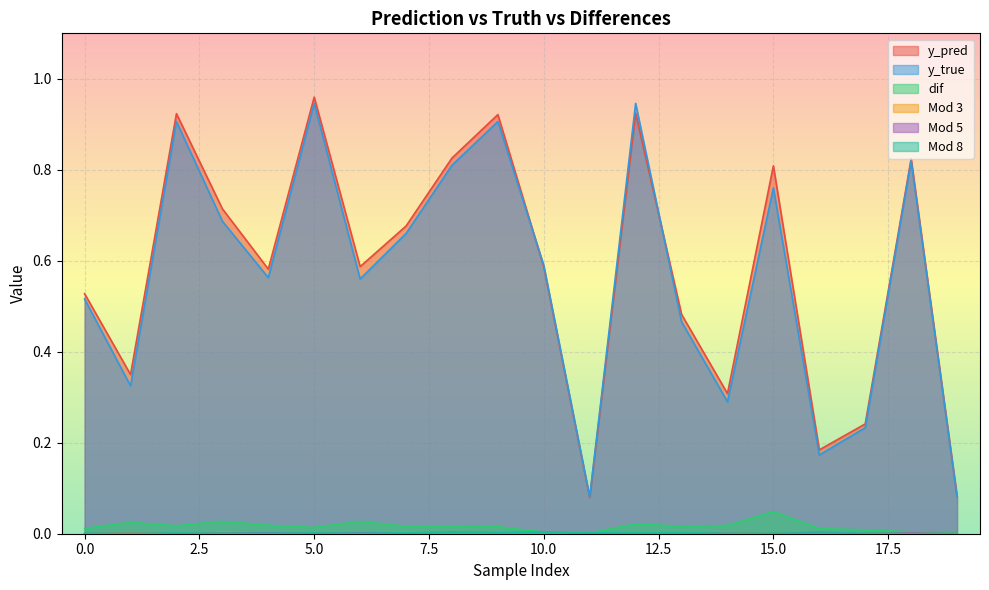

What is the value of the y_pred point at the 7th from the left?

0.6